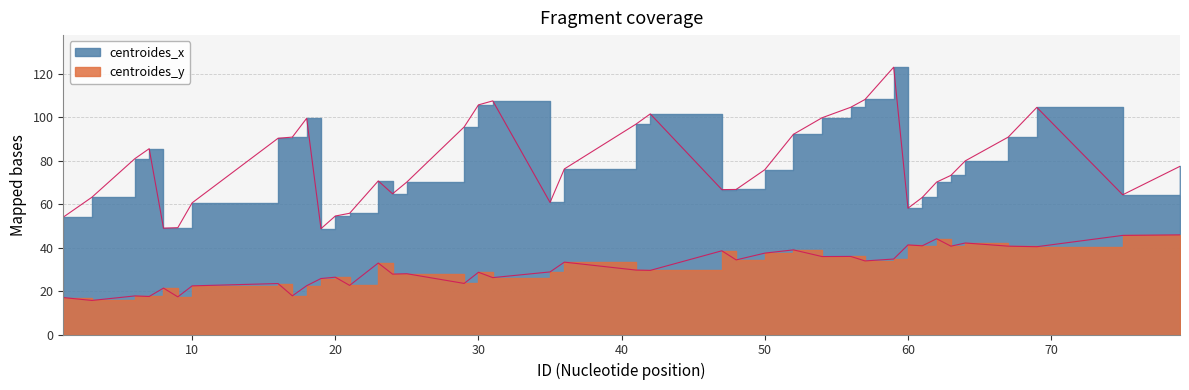

Does the chart display data point markers on the line(s)?

No